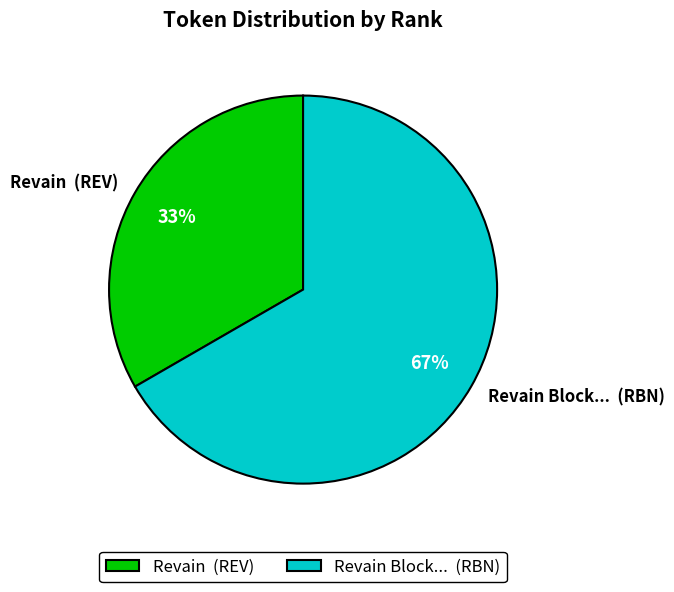

Between Revain (REV) and Revain Block... (RBN), which is larger?

Revain Block... (RBN)